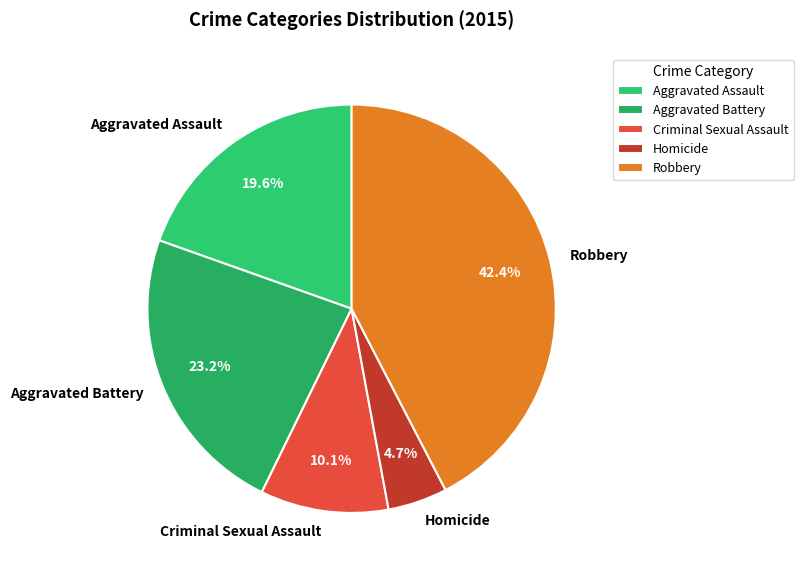

To the nearest percent, what is the combined percentage of Criminal Sexual Assault and Aggravated Battery?

33%